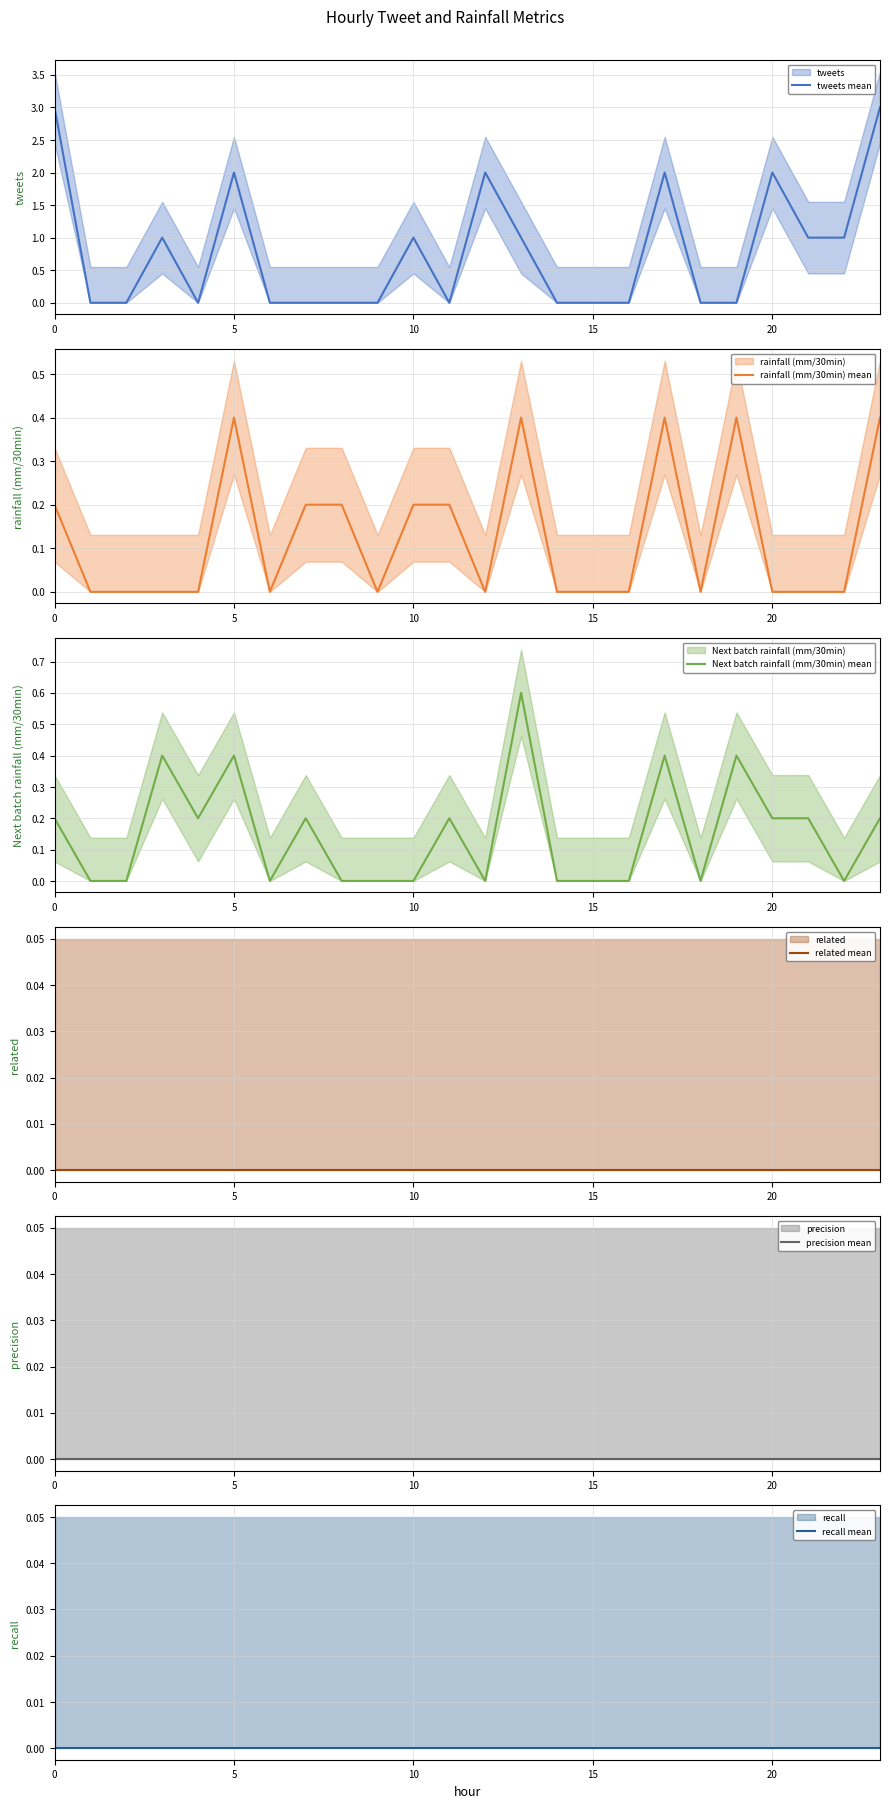

How many data points in rainfall (mm/30min) mean are above 0?

10